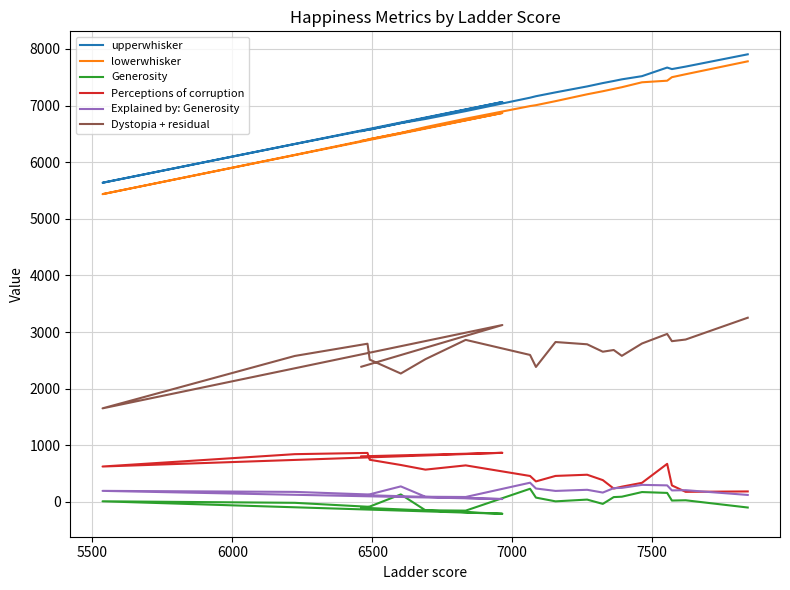

True or false: Dystopia + residual has a value of 3566 at 17.

False